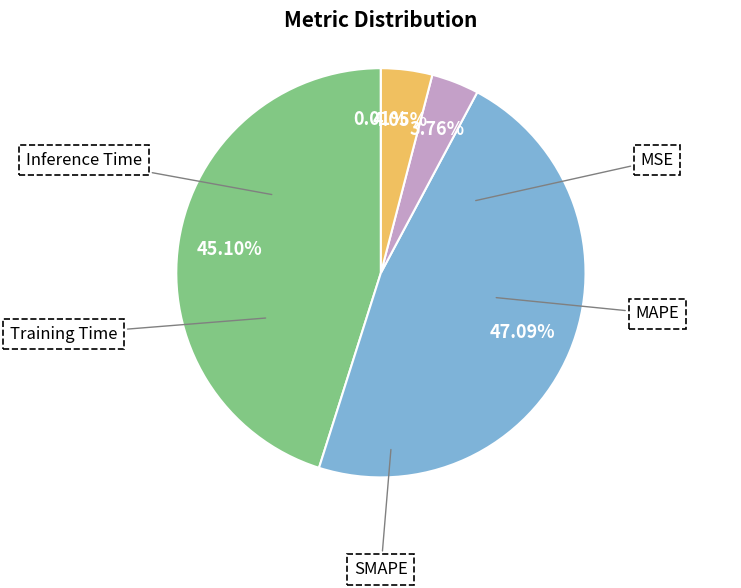

Approximately how many times larger is the value at Inference Time compared to SMAPE?

0.1